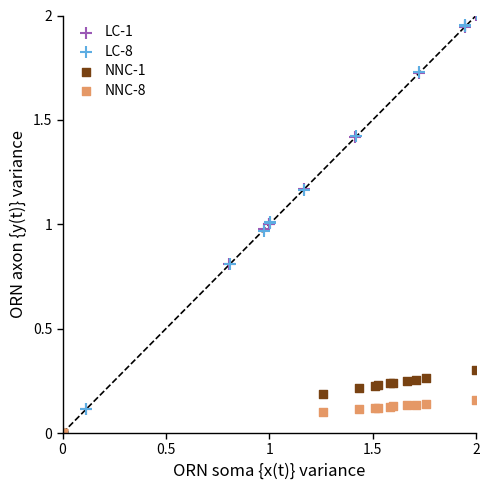

Which series has the widest spread of Y values?

LC-8